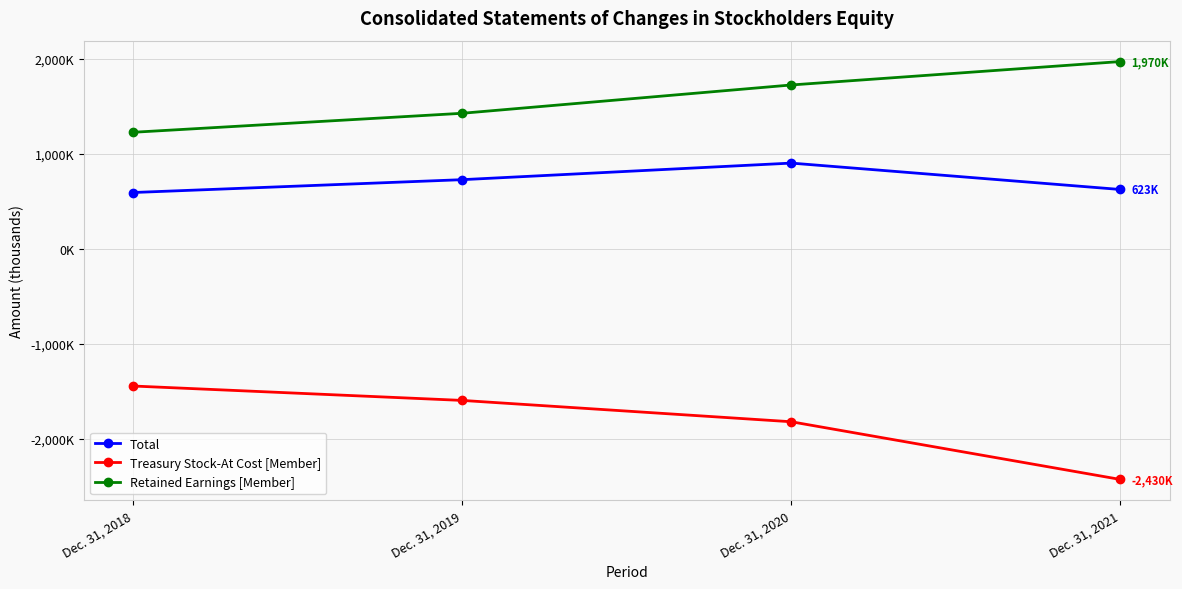

What is the greatest value displayed?

1970311